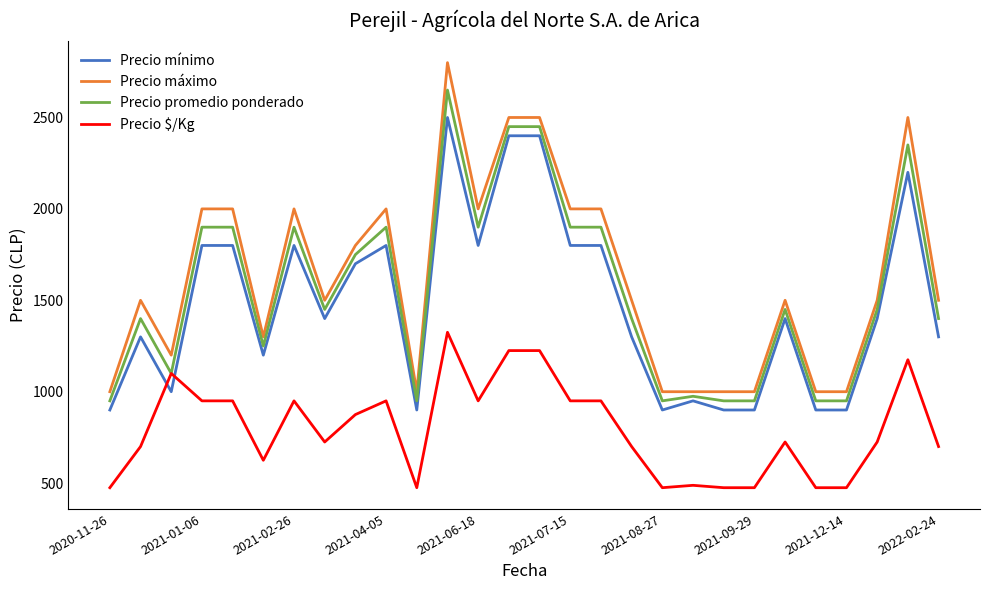

After their last crossing, which series has the higher values: Precio $/Kg or Precio mínimo?

Precio mínimo